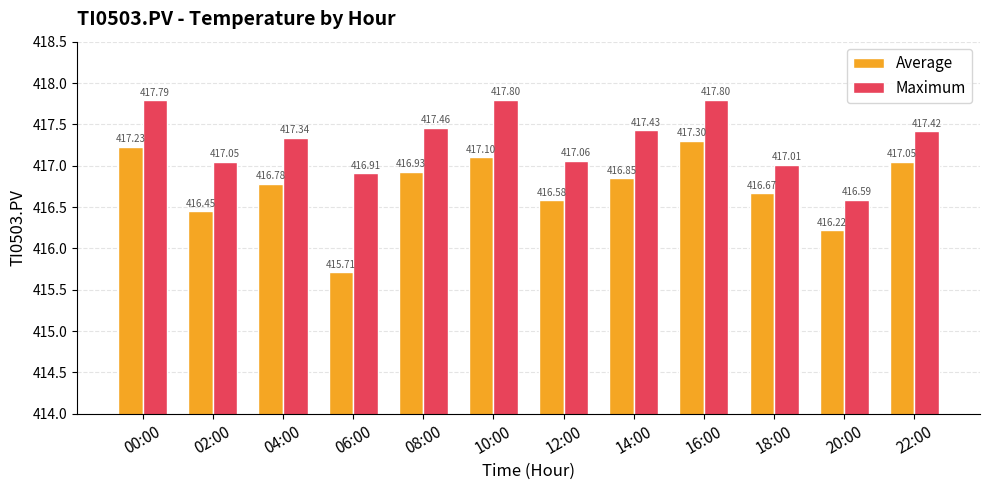

At how many categories does at least one series exceed 415?

12